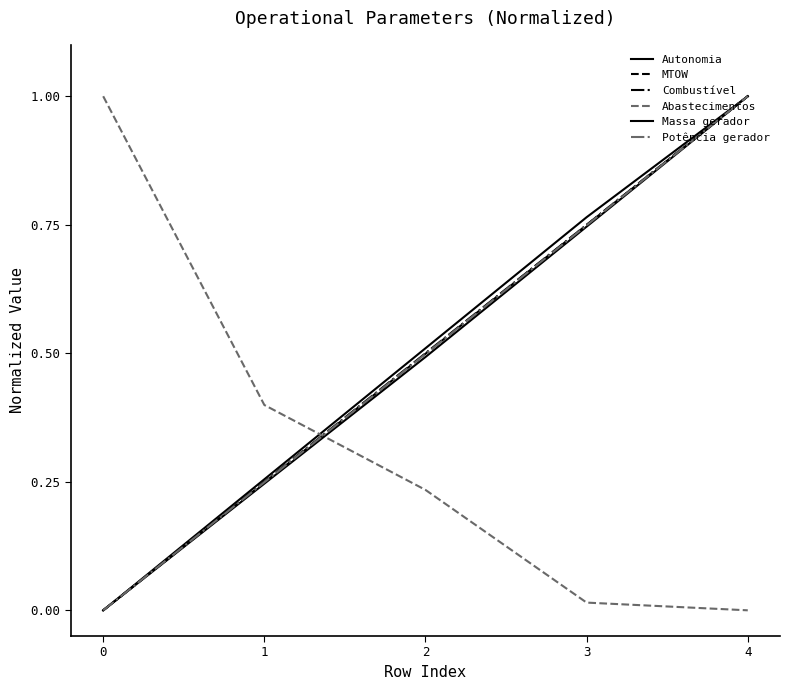

Read the Massa gerador value at 2.

0.5